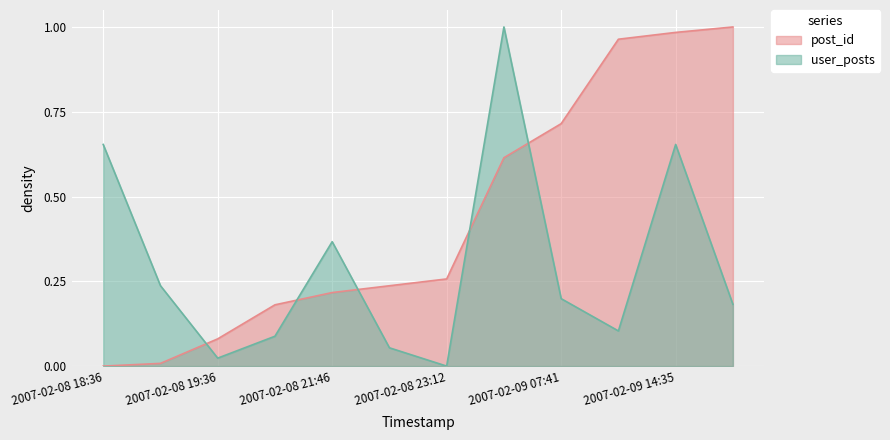

What is the label of the 6th point from the right?

2007-02-08 23:12